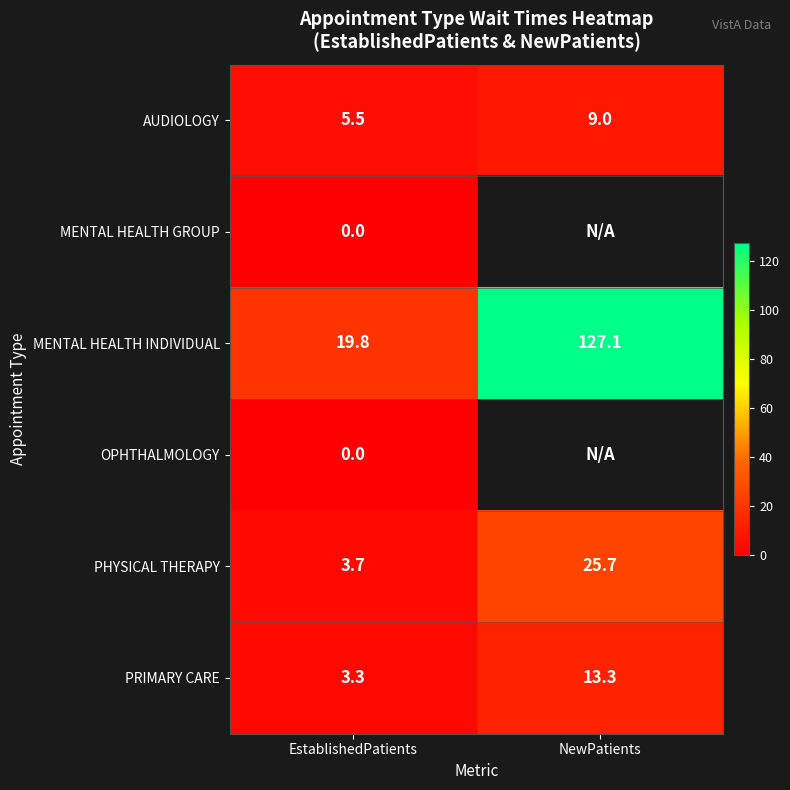

How many values in the PHYSICAL THERAPY series exceed 25?

1